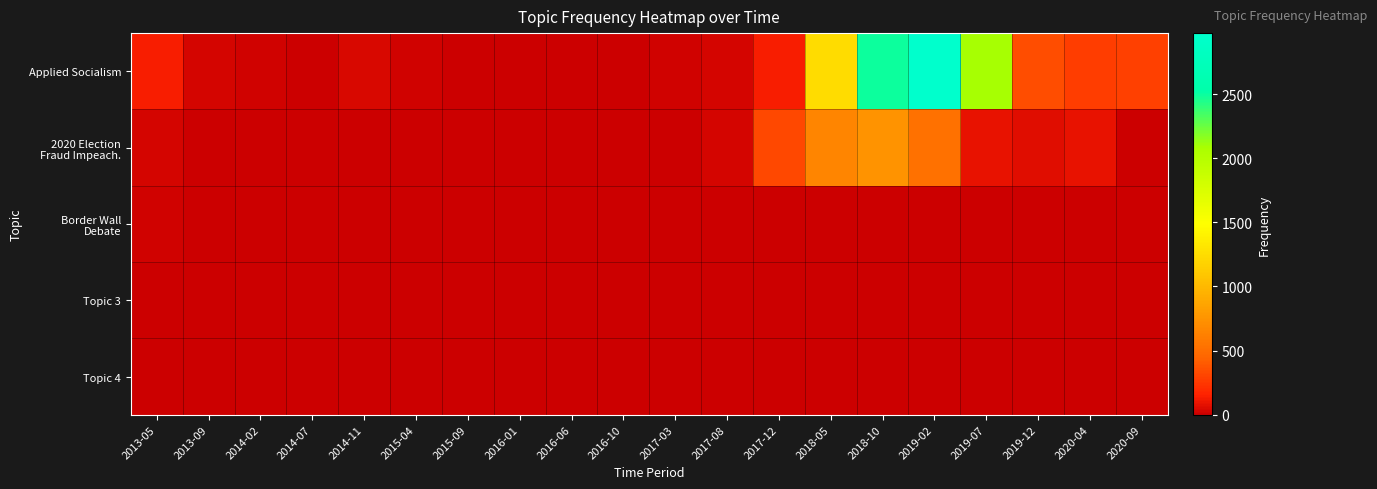

Which series changed the most between 2016-01 and 2019-12?

Applied Socialism